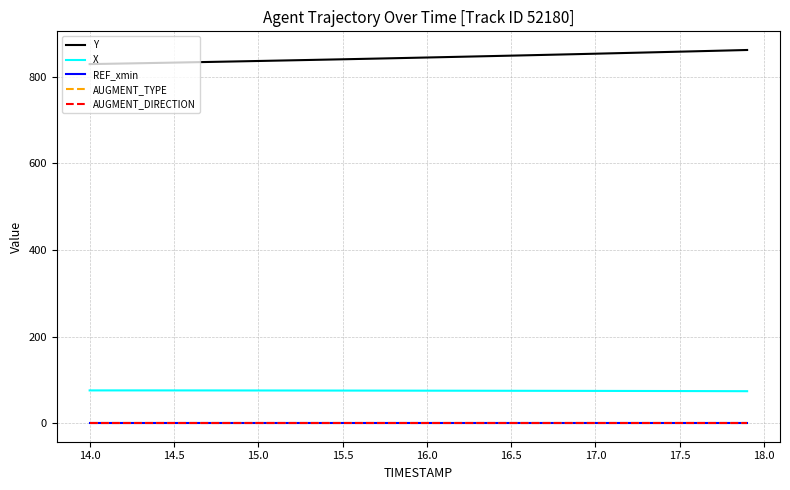

True or false: Y and AUGMENT_TYPE cross at least once.

False